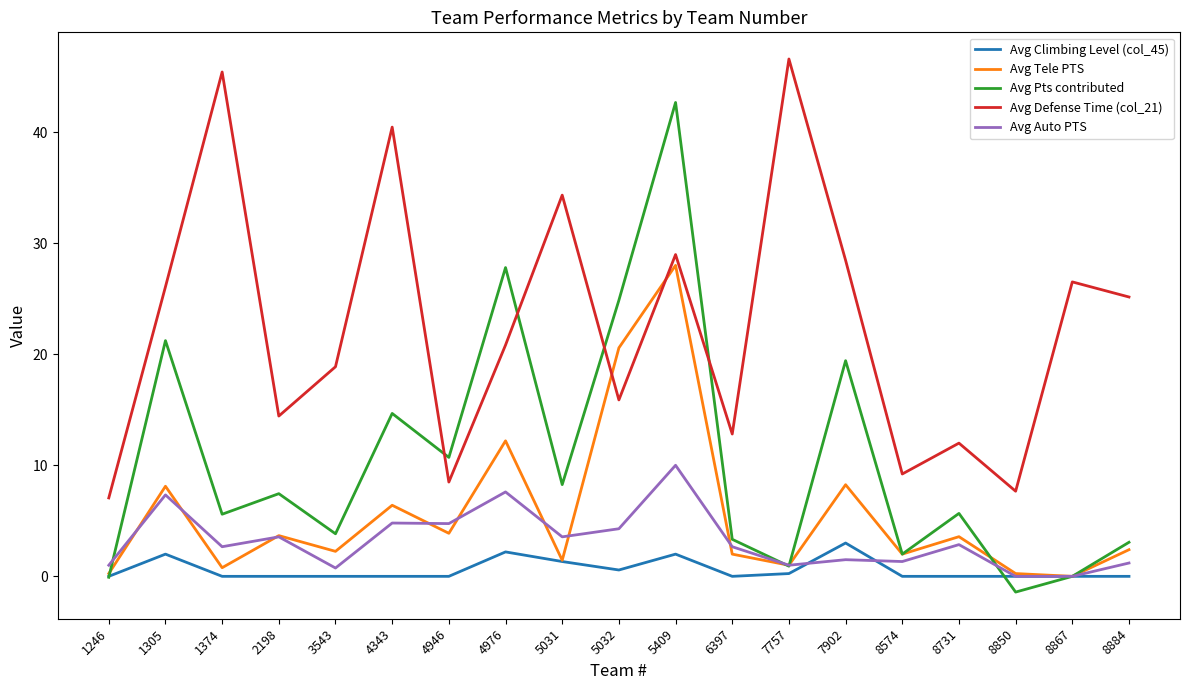

Between 5409 and 7902, which series saw the biggest shift?

Avg Pts contributed